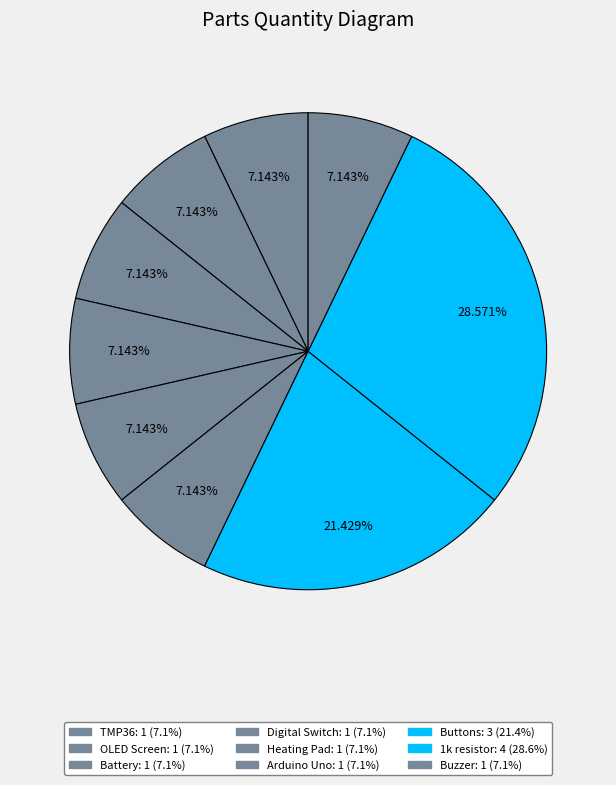

To the nearest percent, what is the average slice percentage?

11%